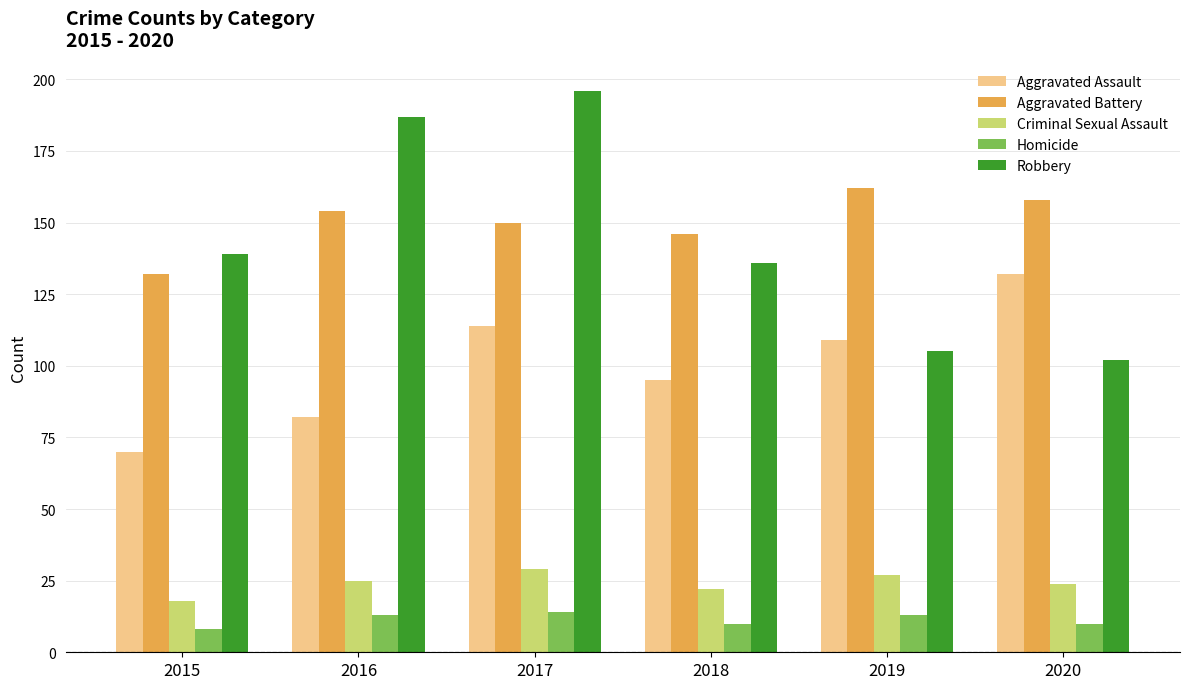

What is the average value of the Aggravated Battery series?

150